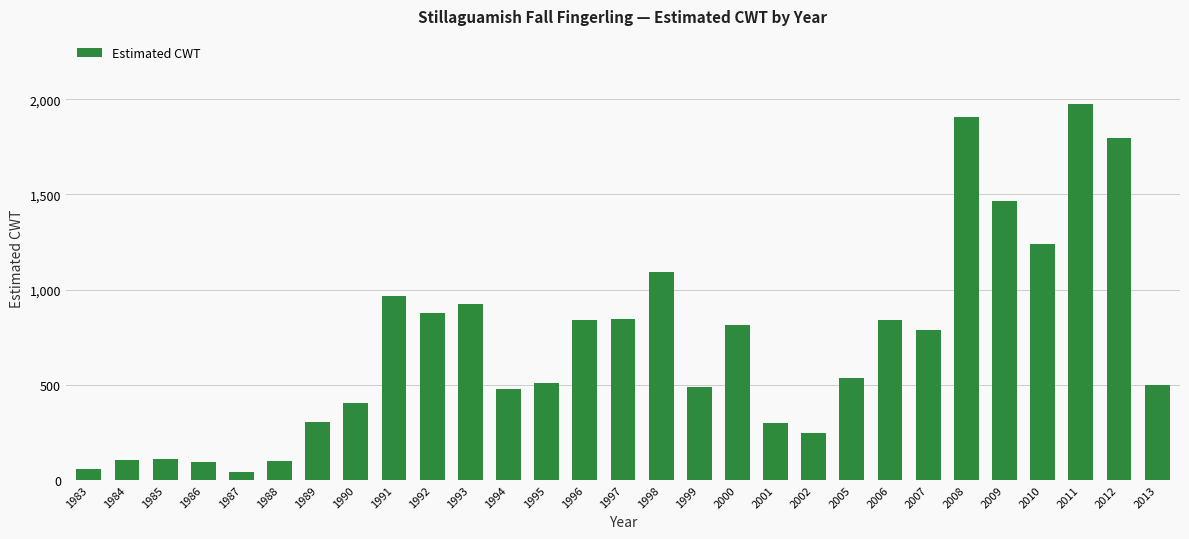

What is the difference between the values at 2006 and 2009?

627